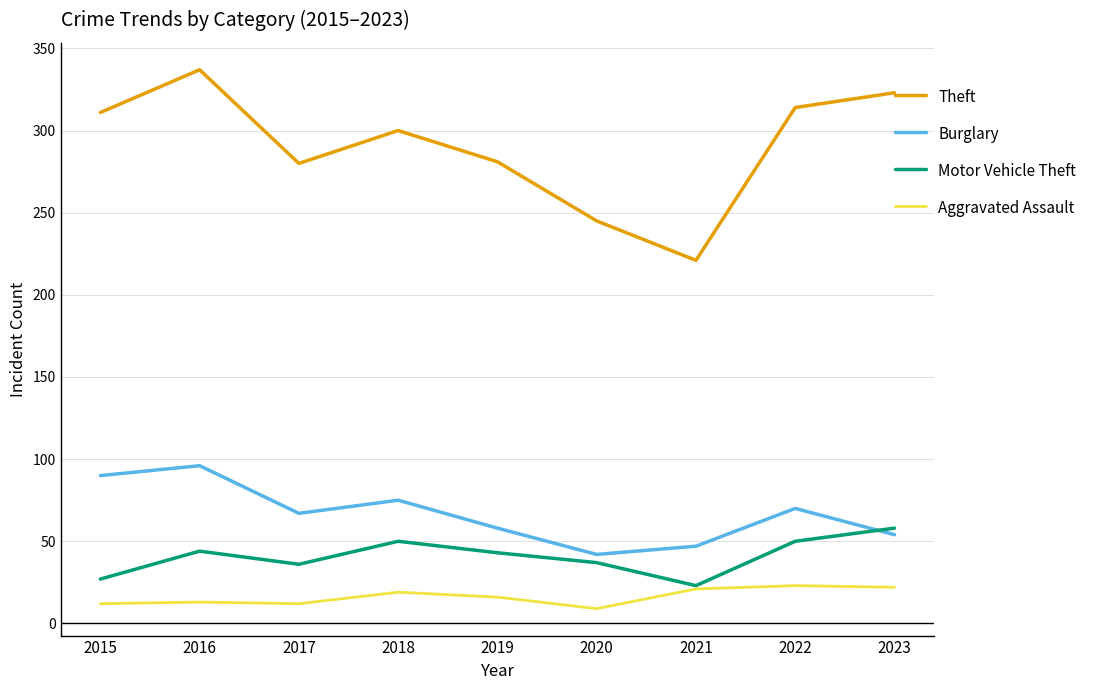

Is the value of Motor Vehicle Theft at 2021 greater than the value of Burglary at 2022?

No